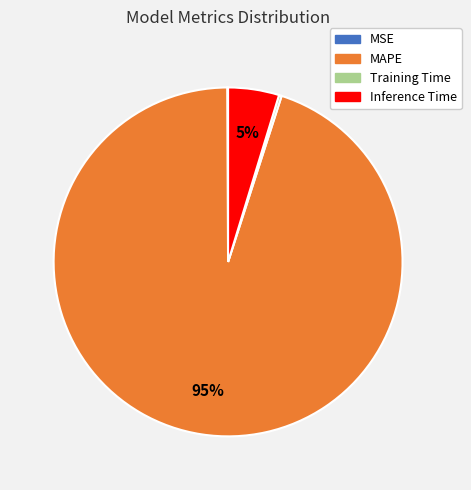

Which has a higher value, MAPE or Inference Time?

MAPE